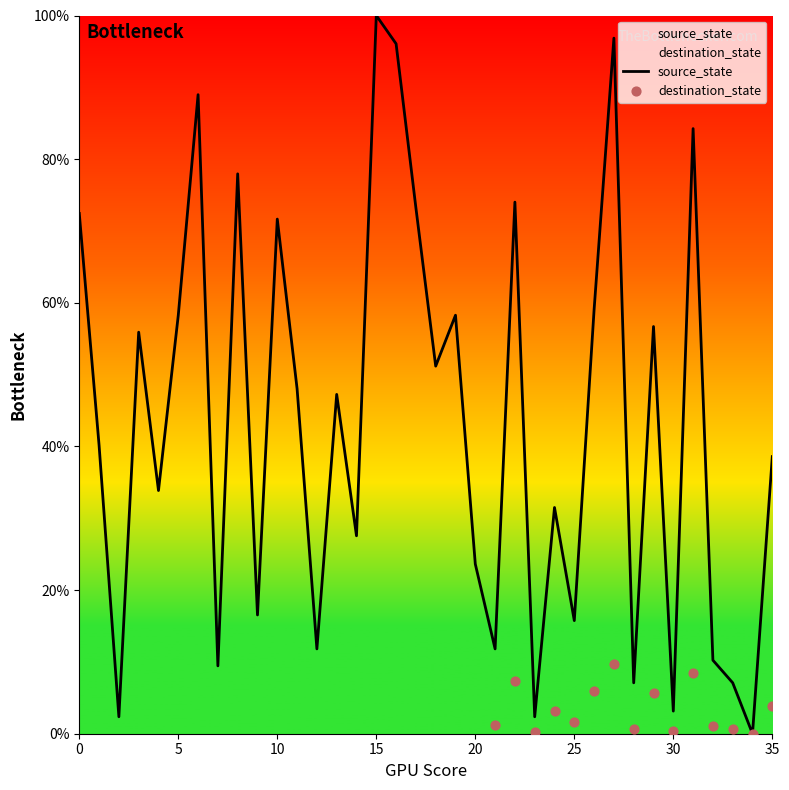

Approximately how many times larger is the value at 22 compared to 11?

1.5